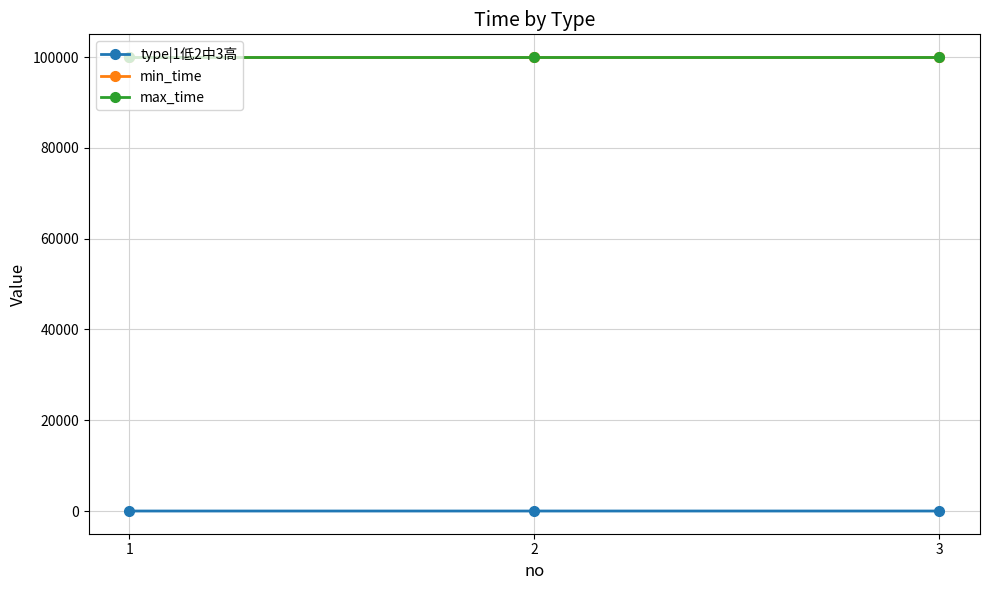

The min_time series shows 58798 at 2. True or false?

False